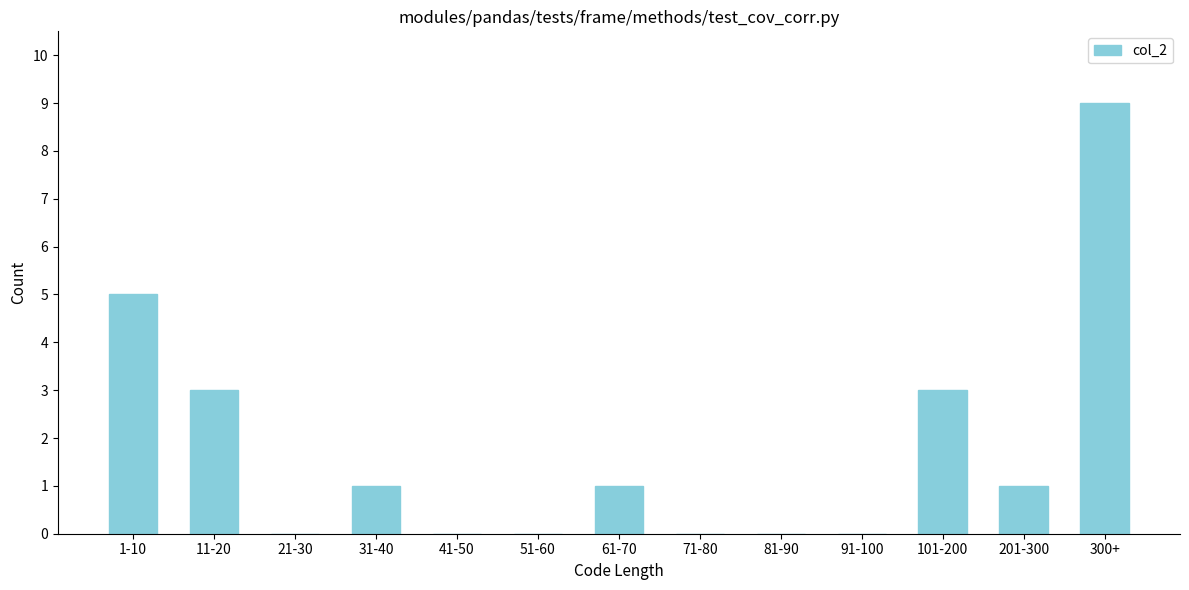

Reading left to right, what are all the values shown in this chart?

1-10=5	11-20=3	21-30=0	31-40=1	41-50=0	51-60=0	61-70=1	71-80=0	81-90=0	91-100=0	101-200=3	201-300=1	300+=9